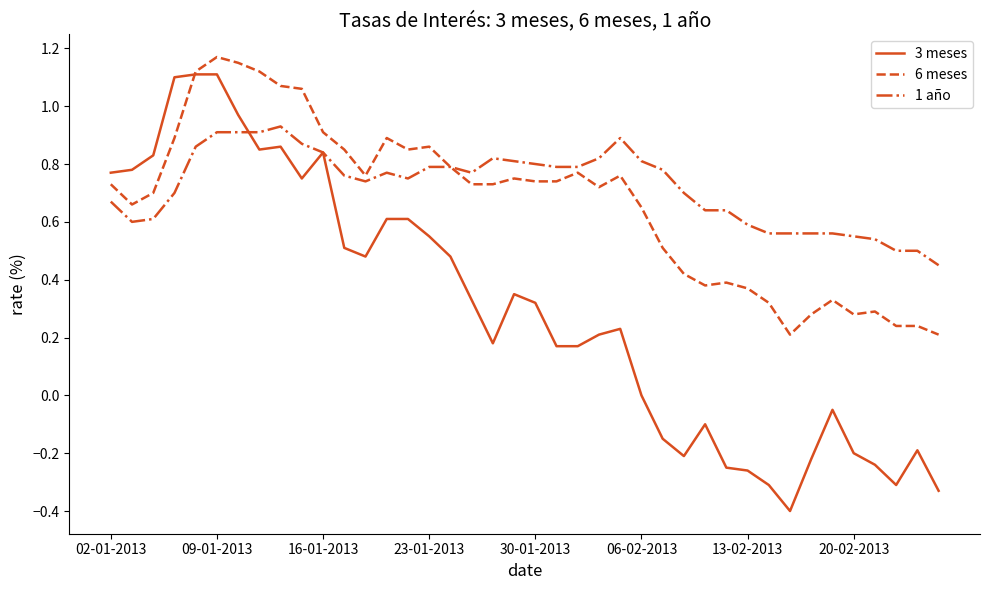

Which series has the widest spread of values?

3 meses